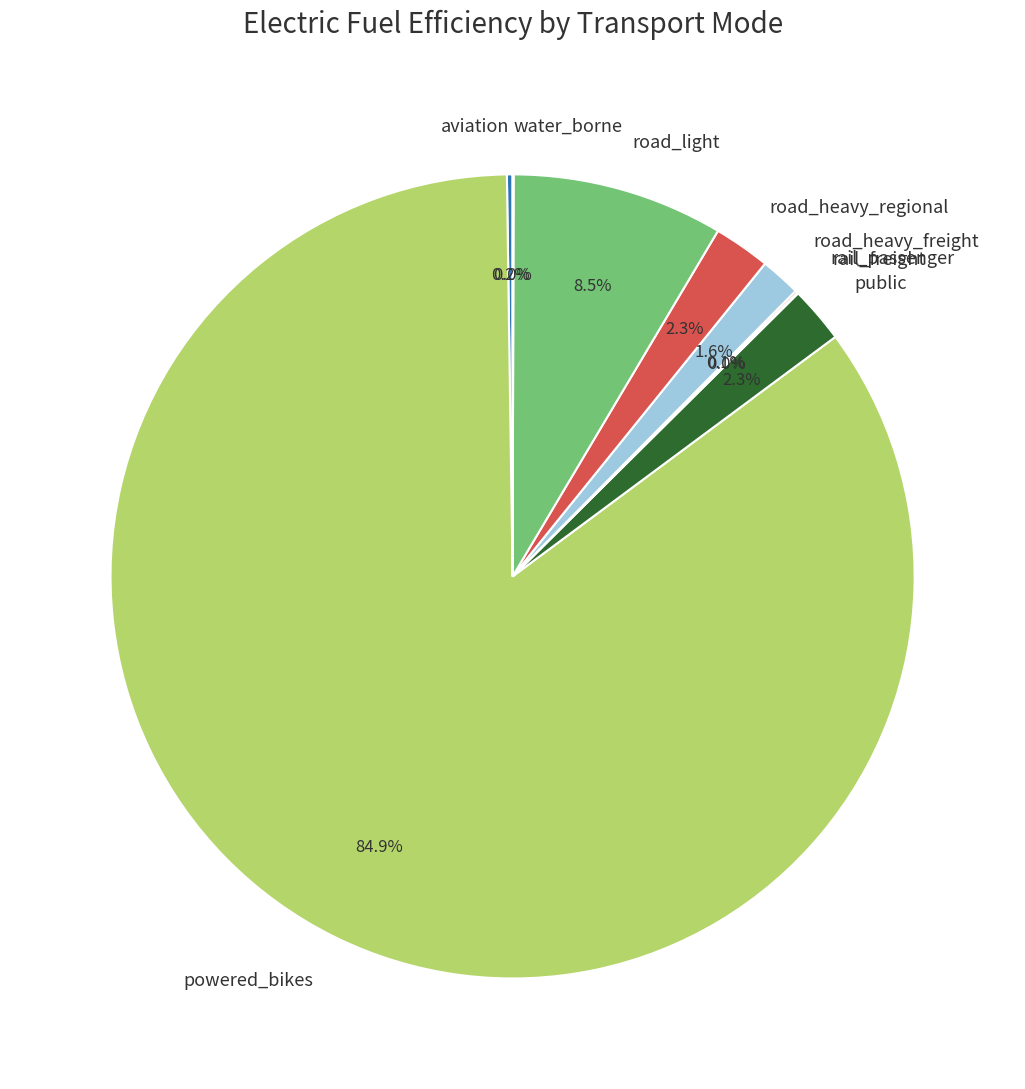

Which slice is the largest?

powered_bikes